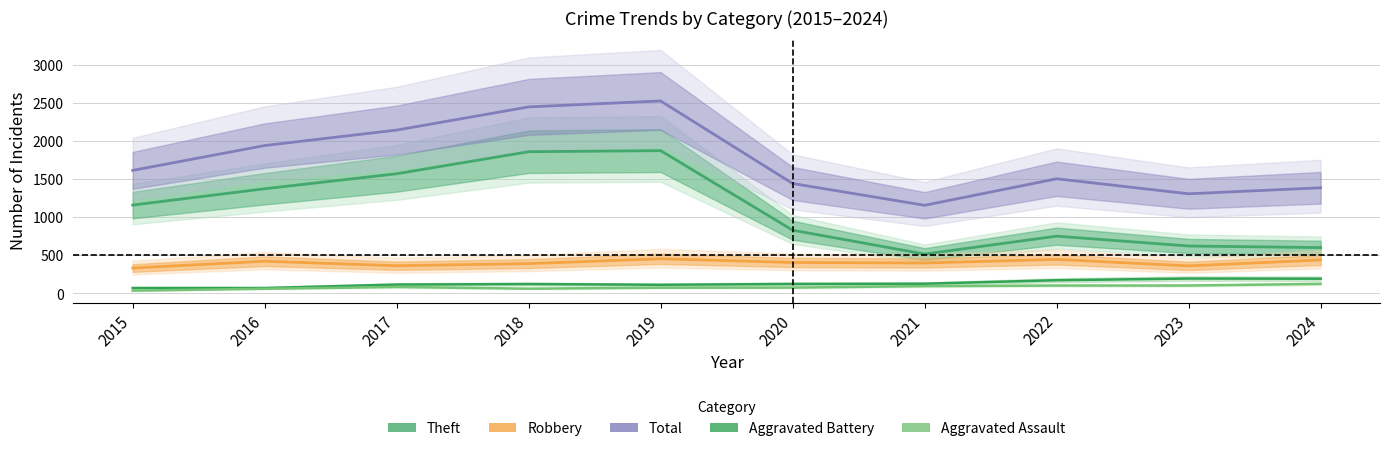

At which category is the sum across all series the highest?

2019